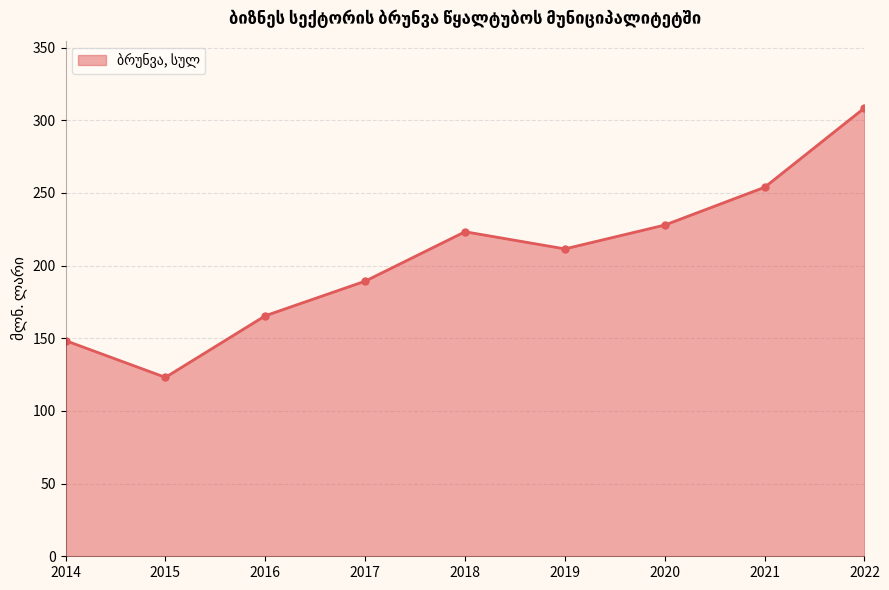

Which category has the lowest value across all series?

2015